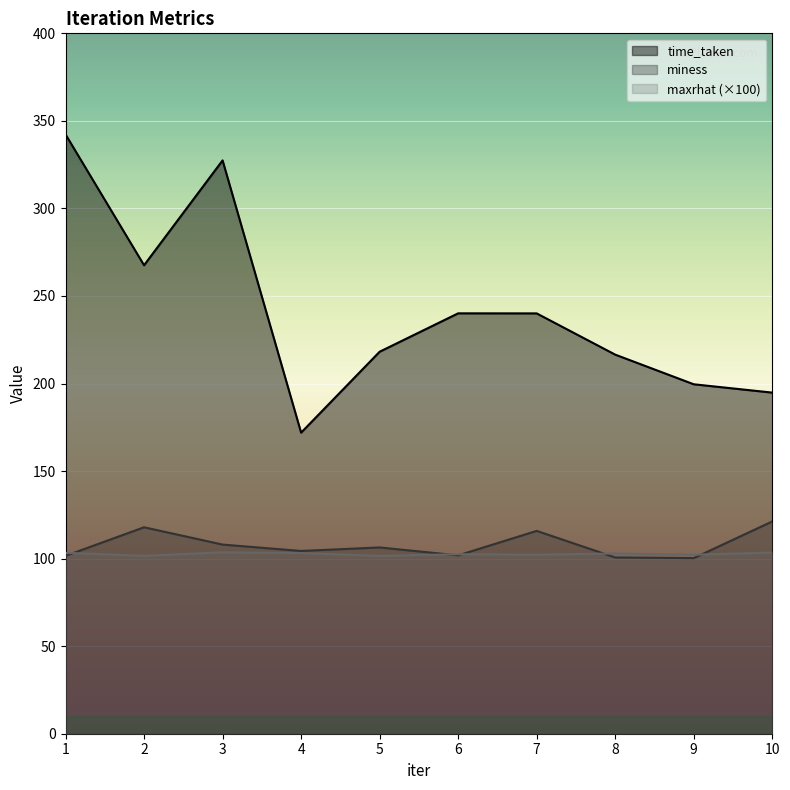

How many lines are shown in the chart?

3